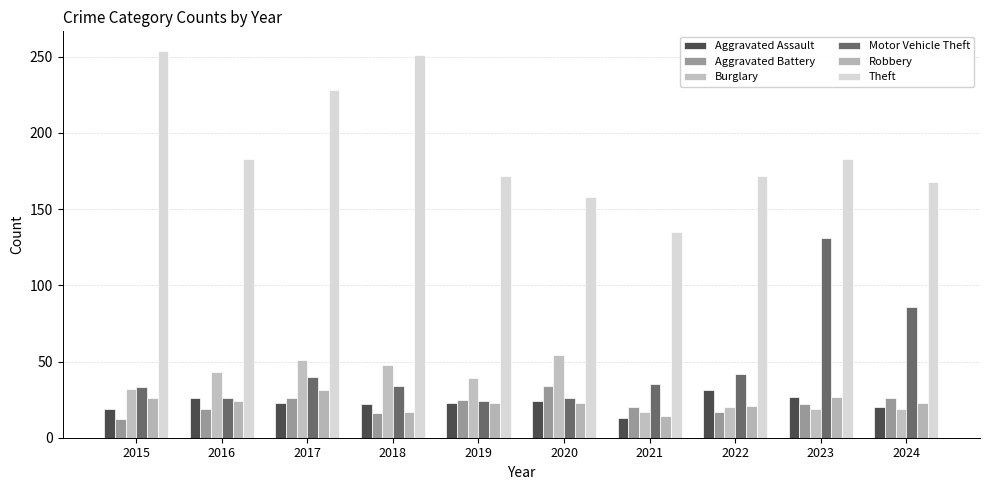

At which label does Theft reach its minimum?

2021